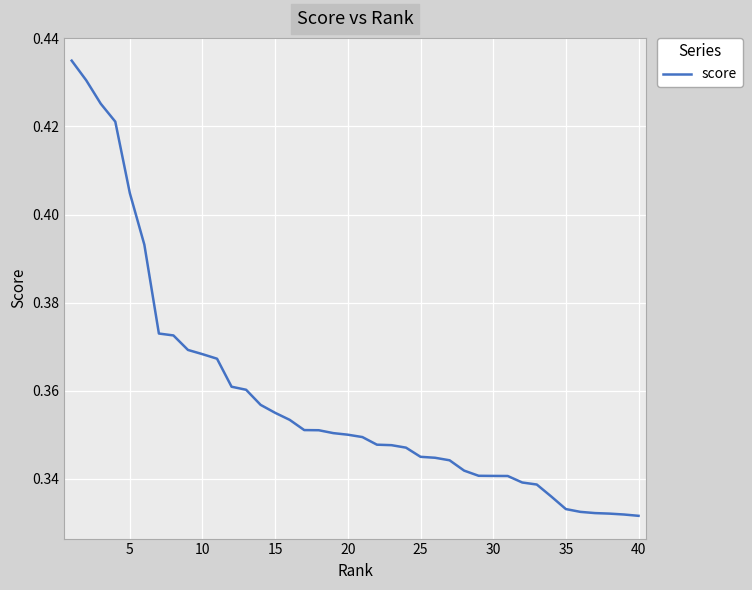

How many lines are shown in the chart?

1